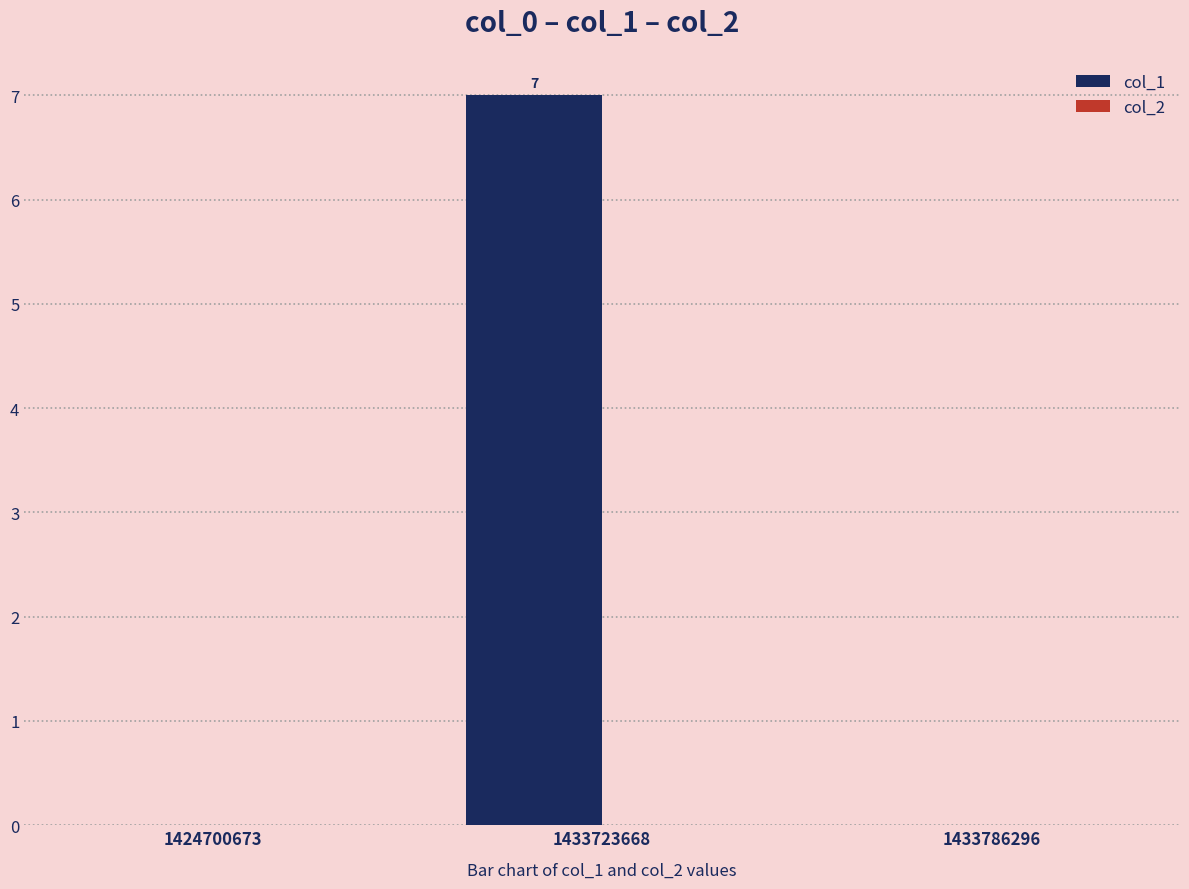

What is the greatest value displayed?

7